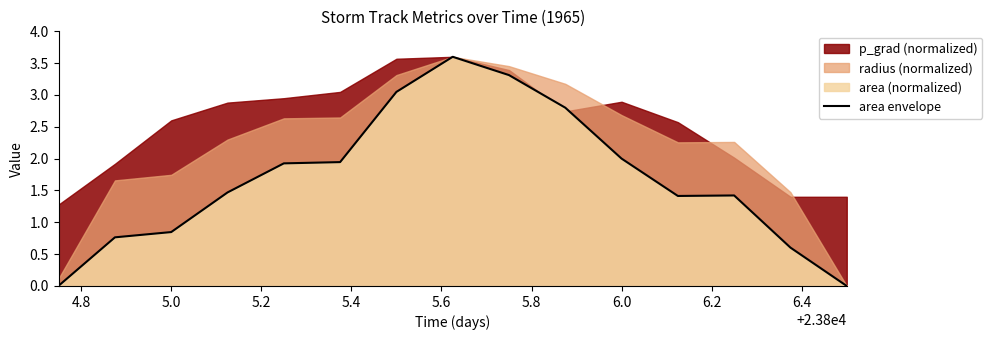

Reading left to right, what are all the values shown in this chart?

0.0	0.8	0.8	1.5	1.9	1.9	3.0	3.6	3.3	2.8	2.0	1.4	1.4	0.6	0.0